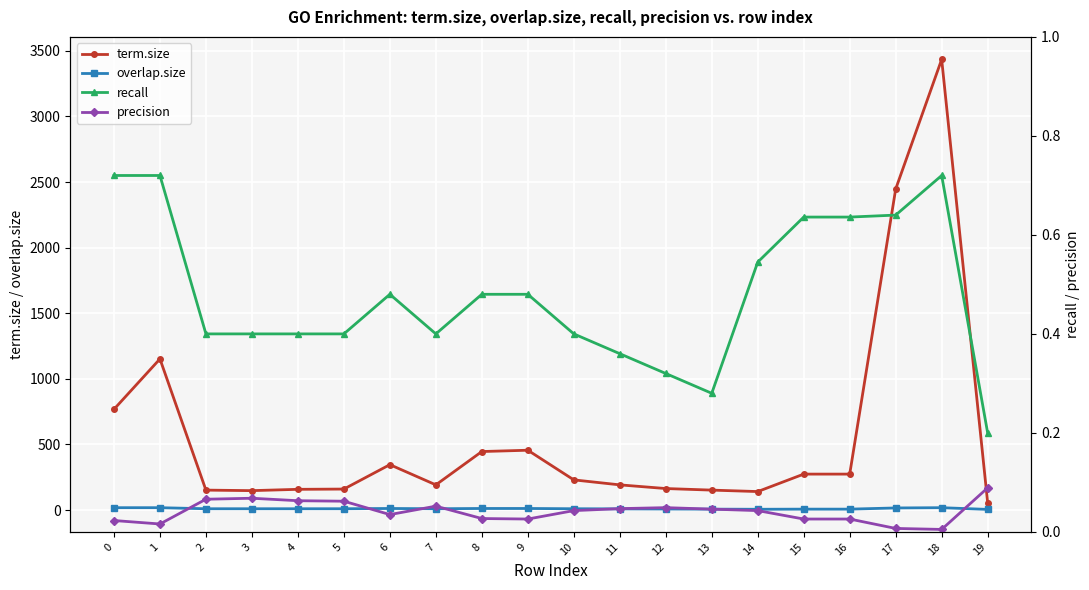

What is the difference between the maximum and minimum values in the recall series?

0.5